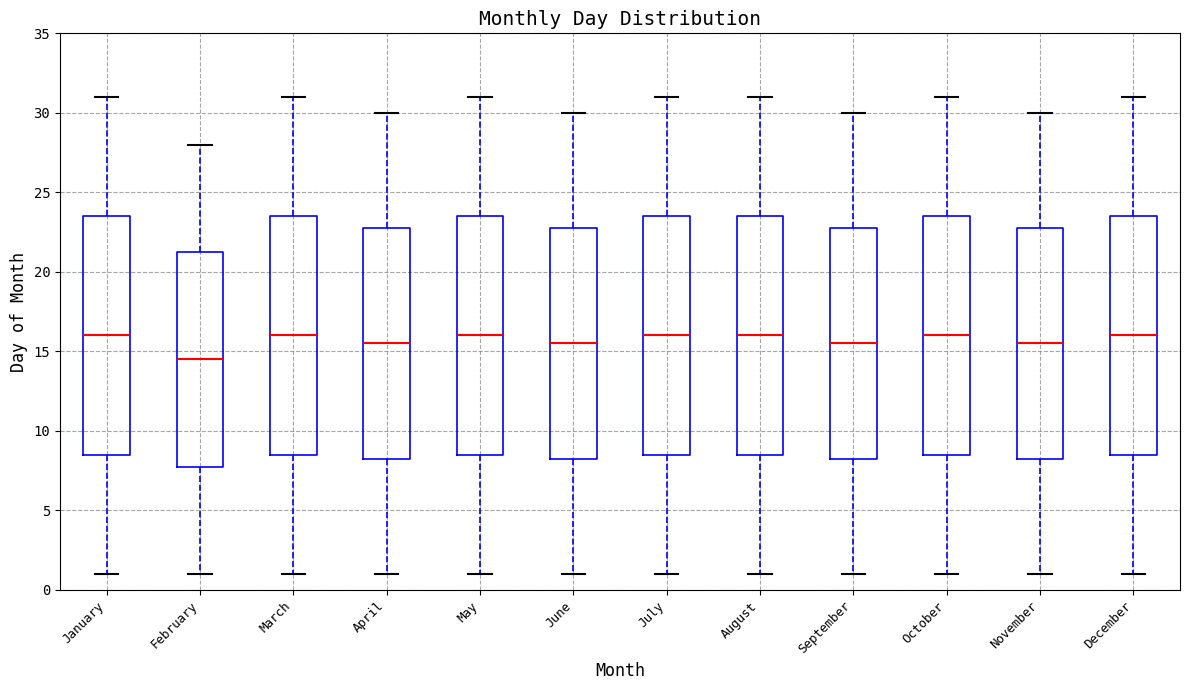

Reading left to right, read every box against the y-axis: the position of its median line, the range the box covers, and the ends of its whiskers. The values are not printed on the chart, so give them approximately, as read against the axis.

January: median 16.0, box 8.5 to 23.5, whiskers 1.0 to 31.0
February: median 14.5, box 8.0 to 21.5, whiskers 1.0 to 28.0
March: median 16.0, box 8.5 to 23.5, whiskers 1.0 to 31.0
April: median 15.5, box 8.5 to 23.0, whiskers 1.0 to 30.0
May: median 16.0, box 8.5 to 23.5, whiskers 1.0 to 31.0
June: median 15.5, box 8.5 to 23.0, whiskers 1.0 to 30.0
July: median 16.0, box 8.5 to 23.5, whiskers 1.0 to 31.0
August: median 16.0, box 8.5 to 23.5, whiskers 1.0 to 31.0
September: median 15.5, box 8.5 to 23.0, whiskers 1.0 to 30.0
October: median 16.0, box 8.5 to 23.5, whiskers 1.0 to 31.0
November: median 15.5, box 8.5 to 23.0, whiskers 1.0 to 30.0
December: median 16.0, box 8.5 to 23.5, whiskers 1.0 to 31.0